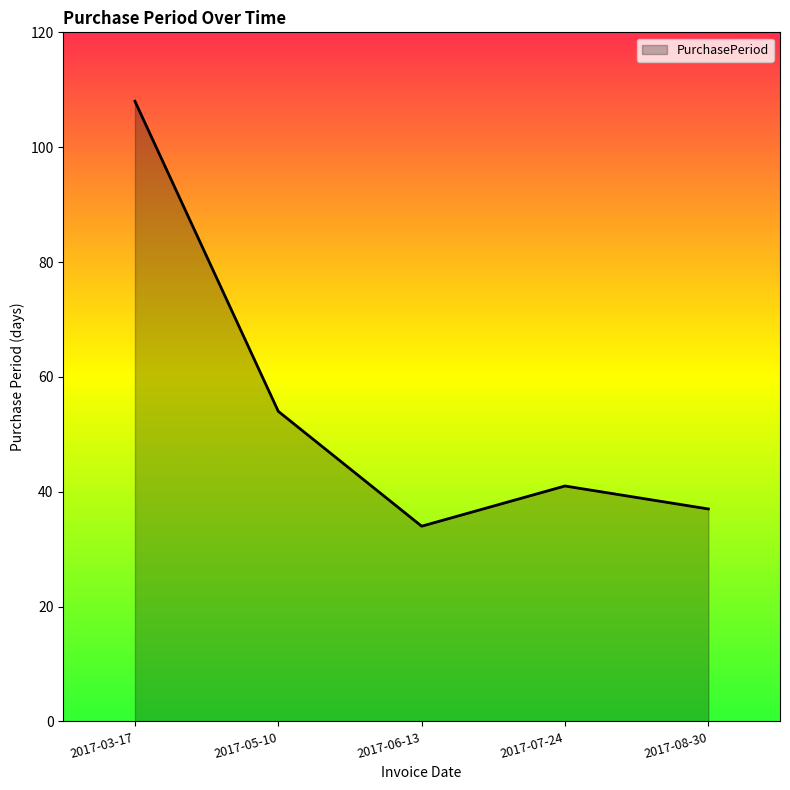

True or false: the data shows 37 at 2017-08-30.

True